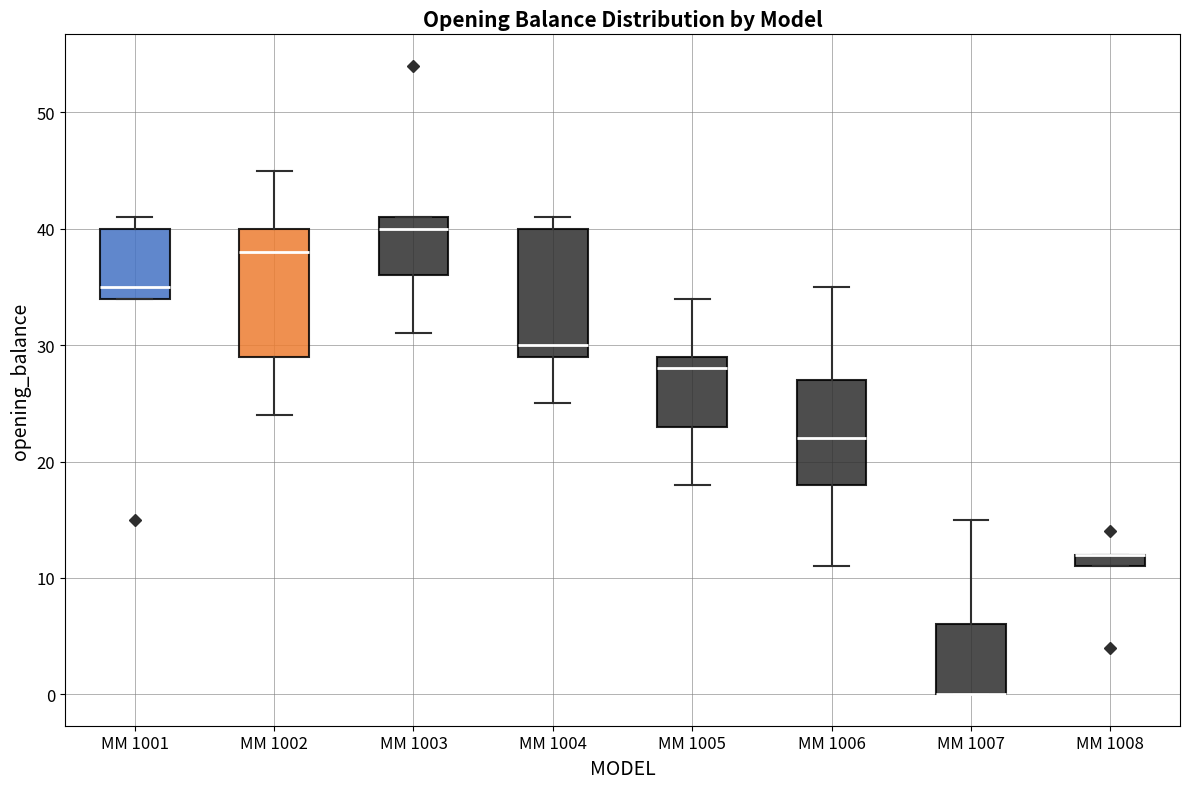

Where is the lower edge of the box for MM 1007 on the y-axis? The values are not printed on the chart, so give them approximately, as read against the axis.

0